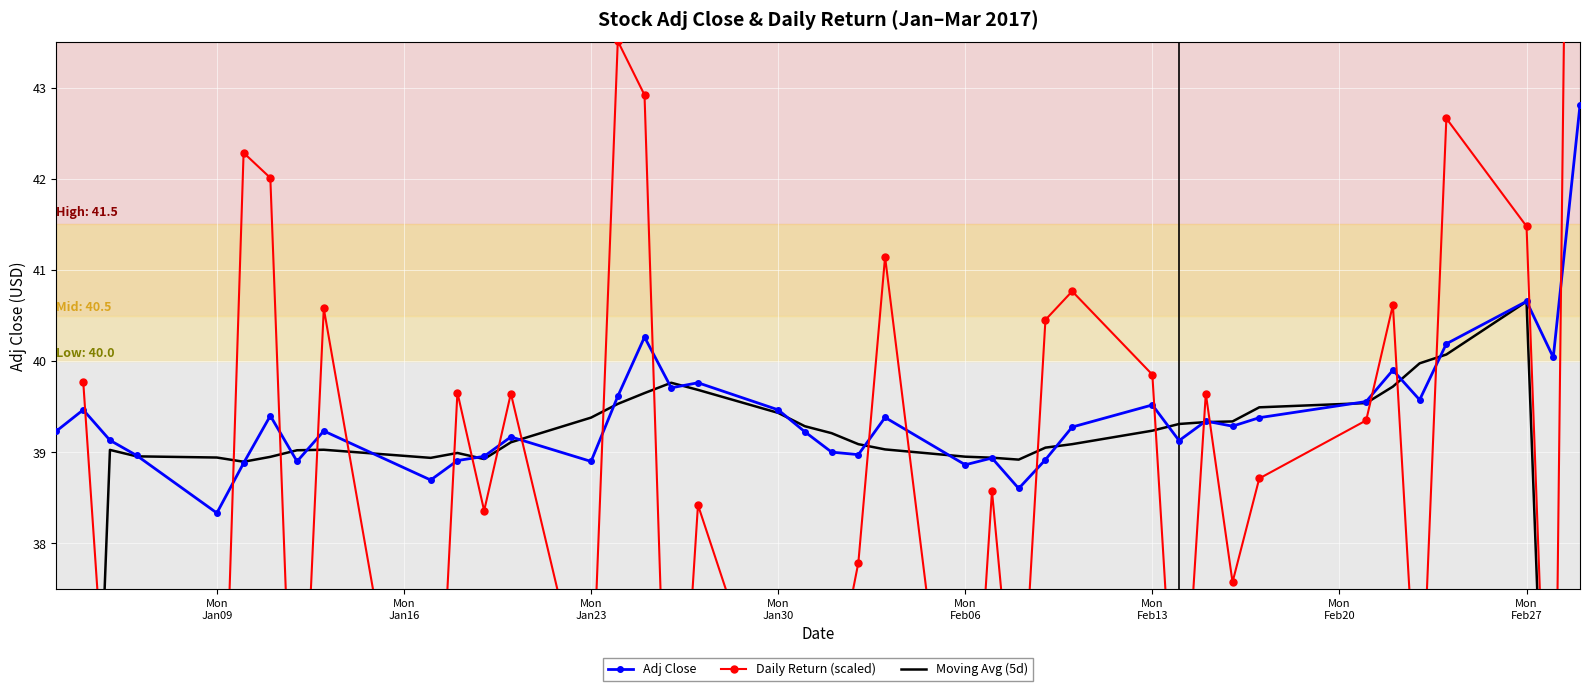

Rank the series at Mon Jan23 from lowest to highest value.

Daily Return (scaled), Adj Close, Moving Avg (5d)